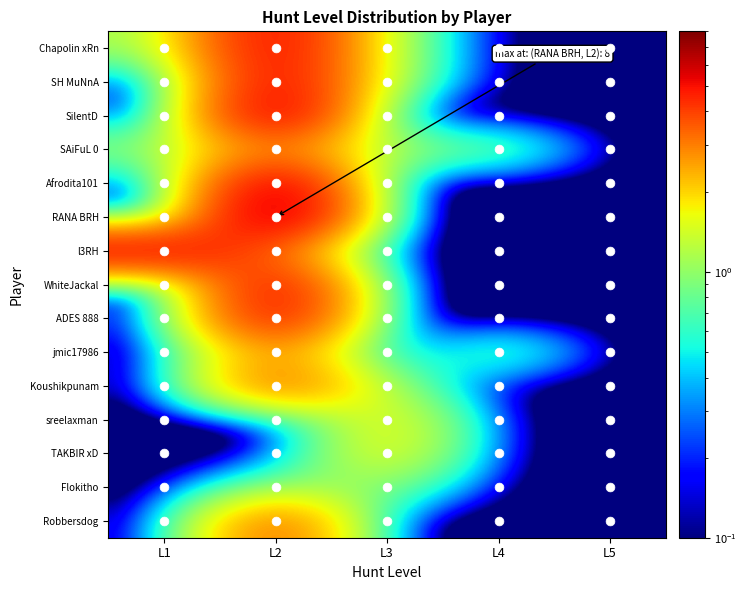

Which series has the largest range (max minus min)?

RANA BRH